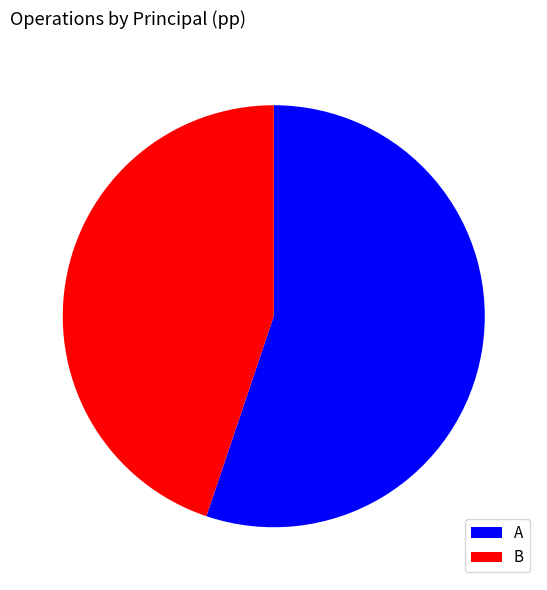

The A slice represents 55% of the pie. True or false?

True